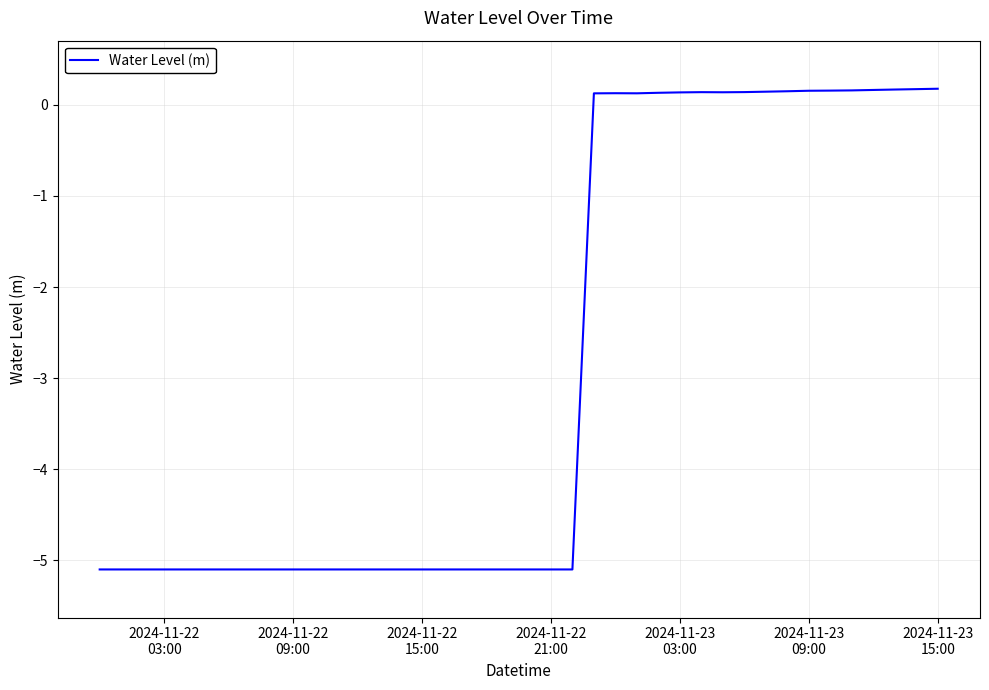

What is the difference between the maximum and minimum values?

5.3